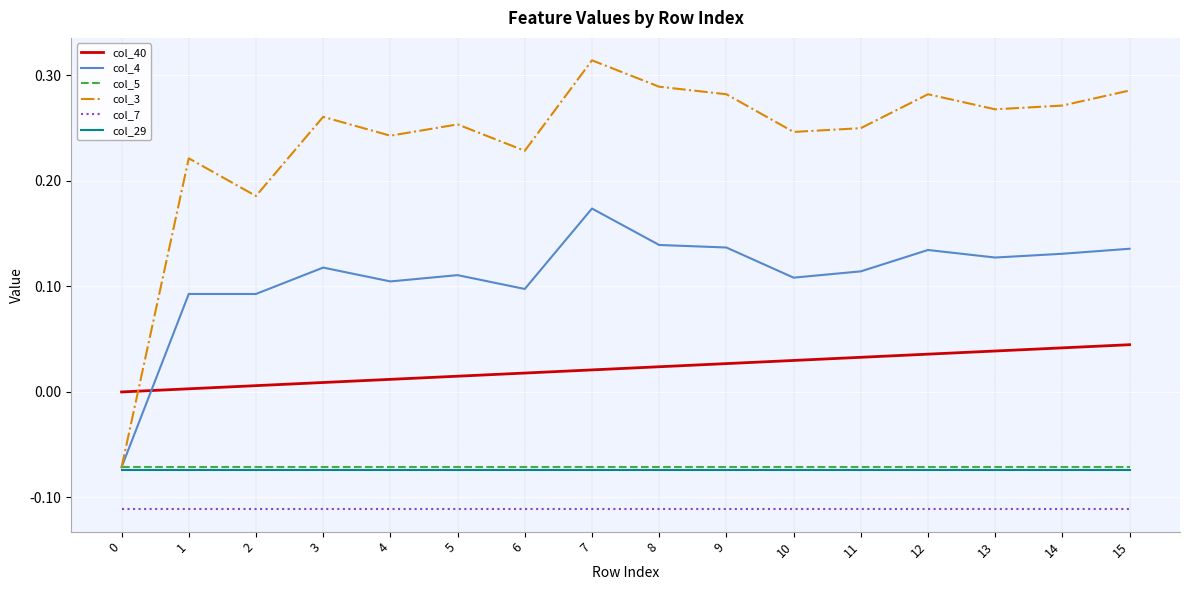

What are all the series names shown in the legend?

col_40, col_4, col_5, col_3, col_7, col_29